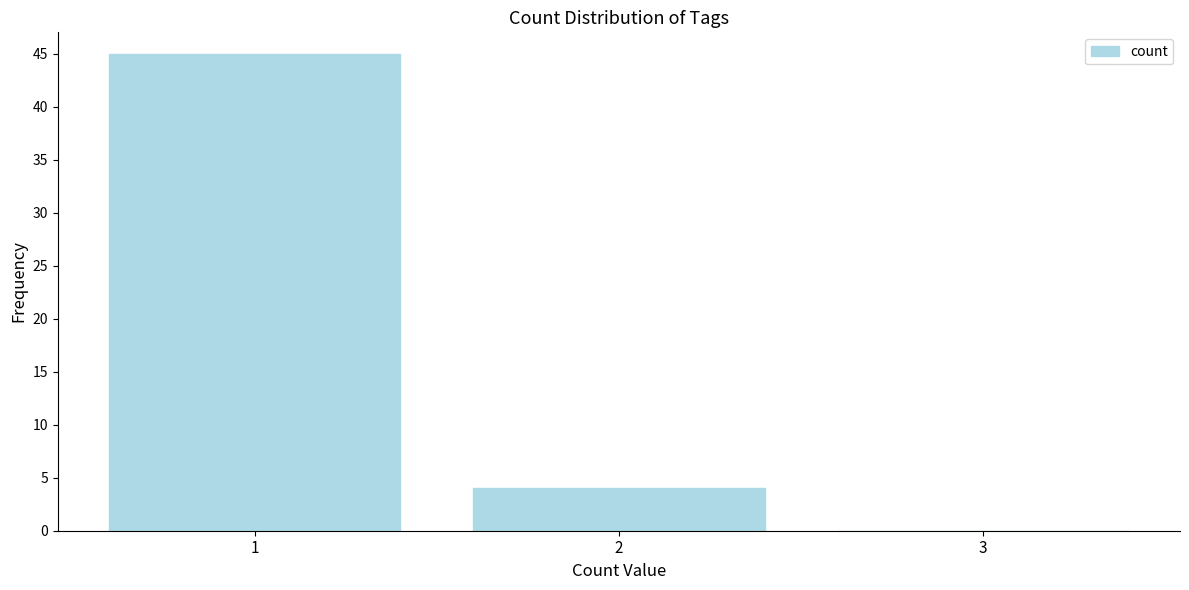

Reading left to right, list all the values displayed in this chart.

1=45	2=4	3=0